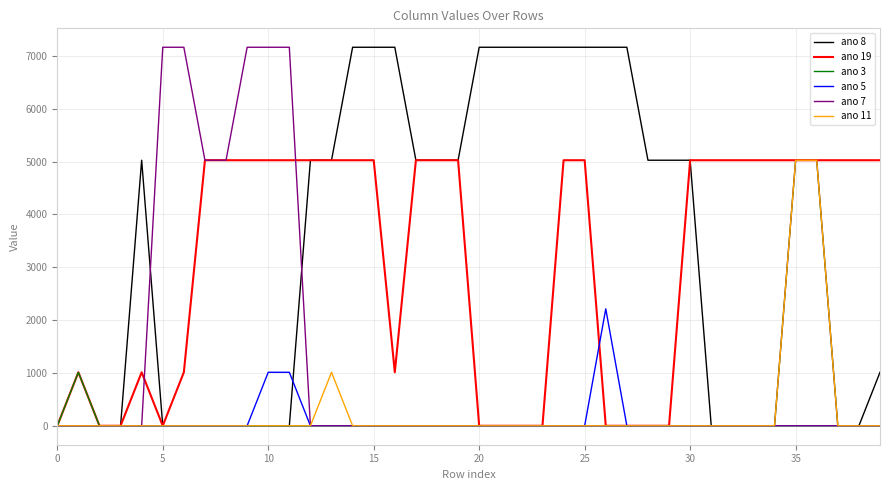

How many series are shown in this chart?

6